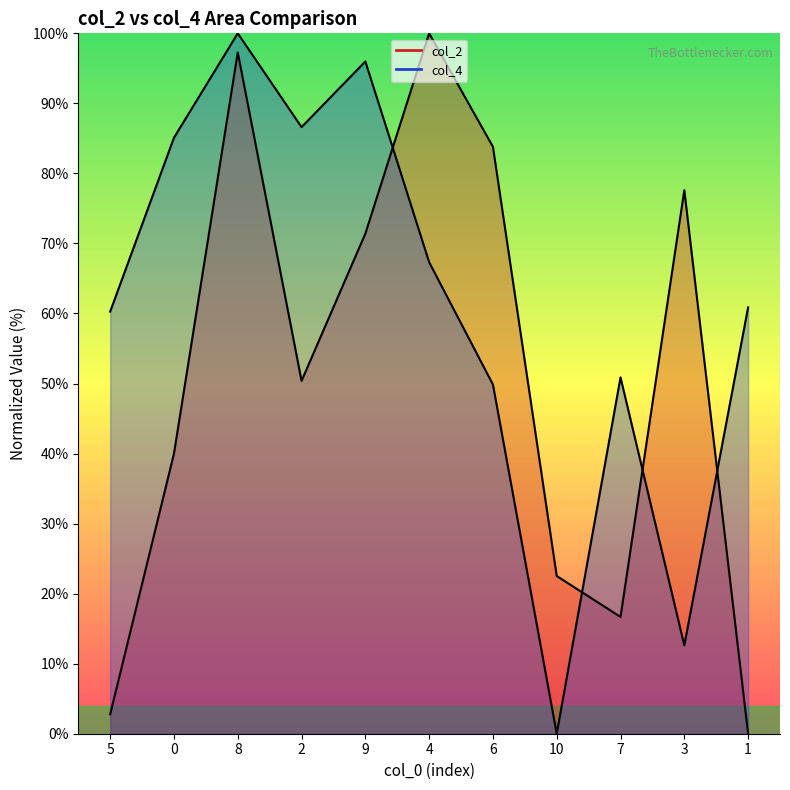

What is the difference between the second highest and second lowest values in the col_2 series?

94.5